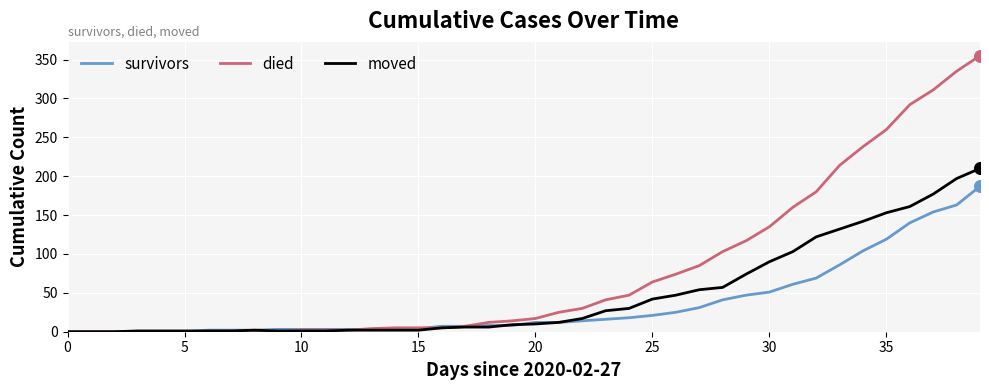

What are all the series names shown in the legend?

survivors, died, moved